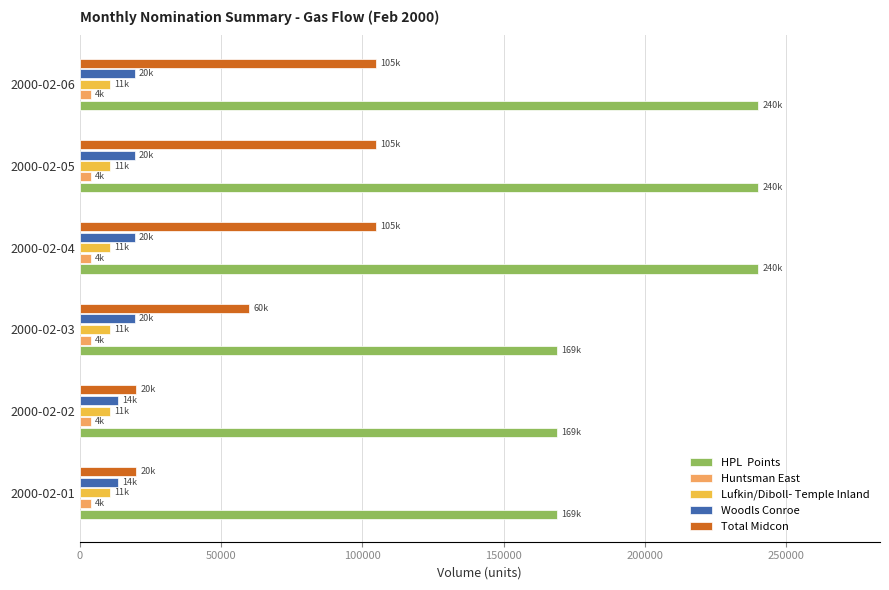

What is the greatest value displayed?

240000